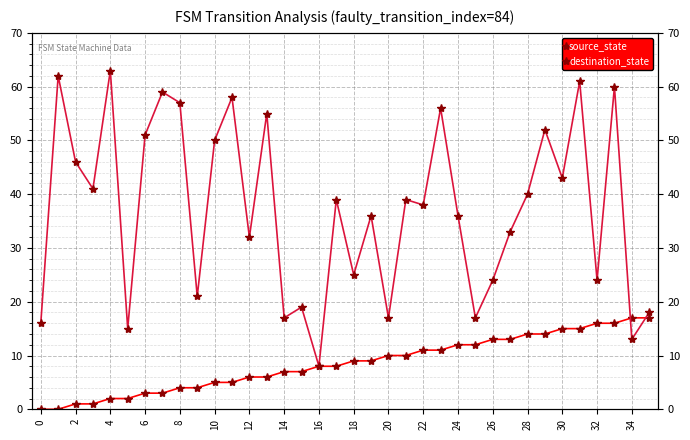

How many distinct data groups are displayed?

2